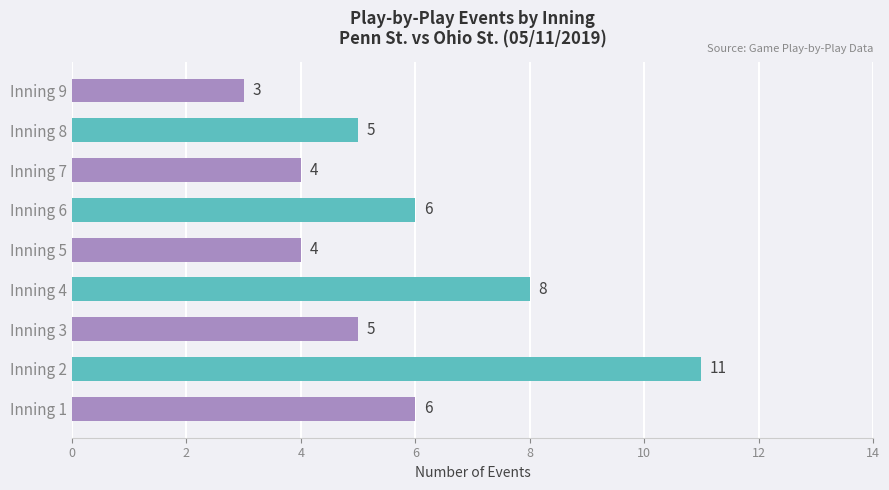

Which label corresponds to the smallest value in the chart?

Inning 9